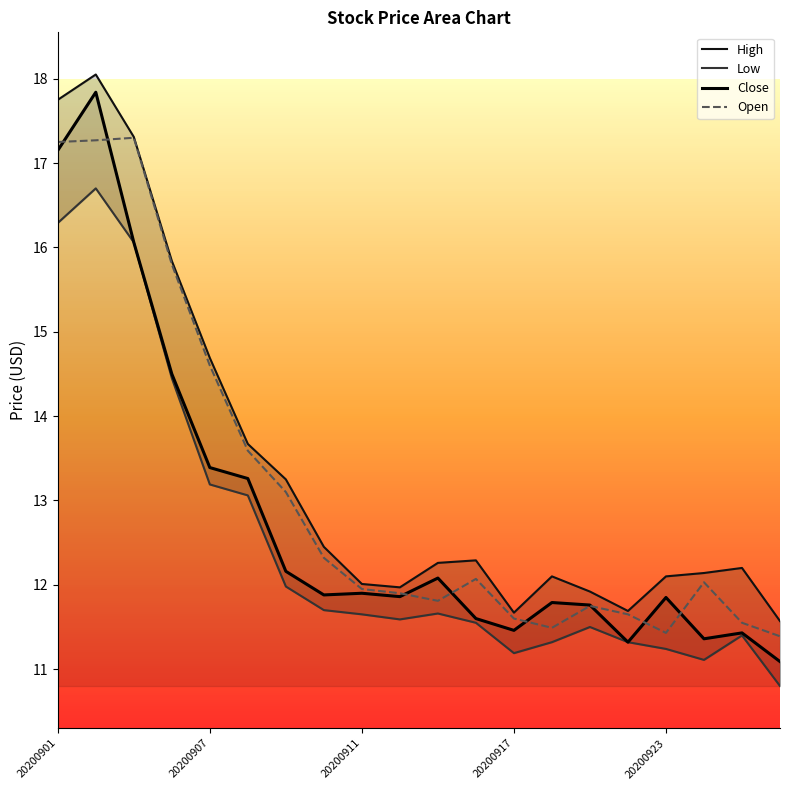

What are all the series names shown in the legend?

High, Low, Close, Open